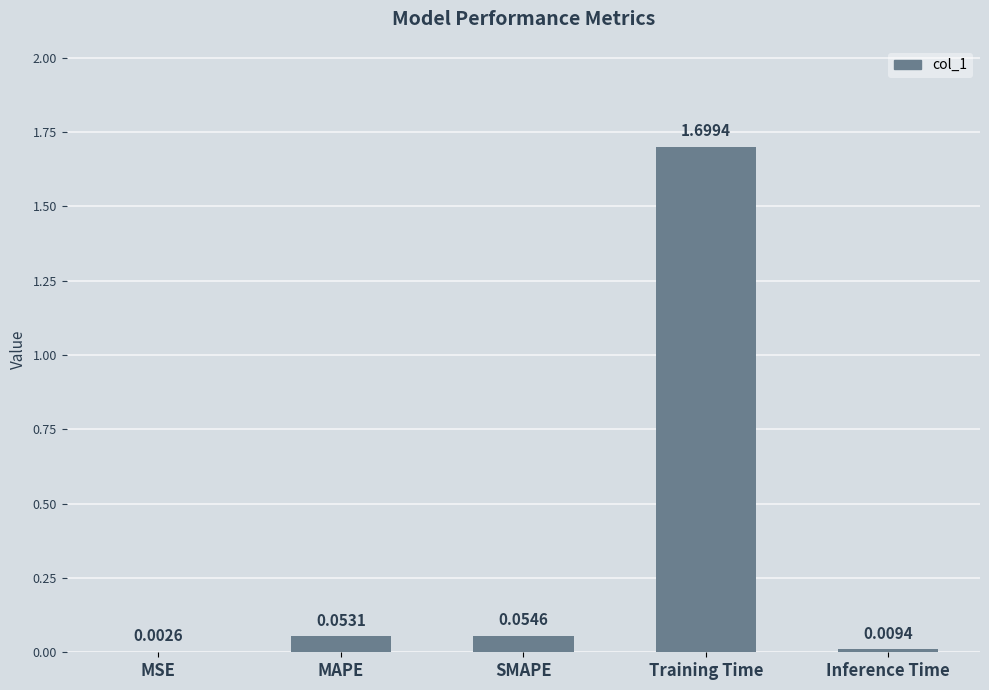

What is the sum of all values?

1.8